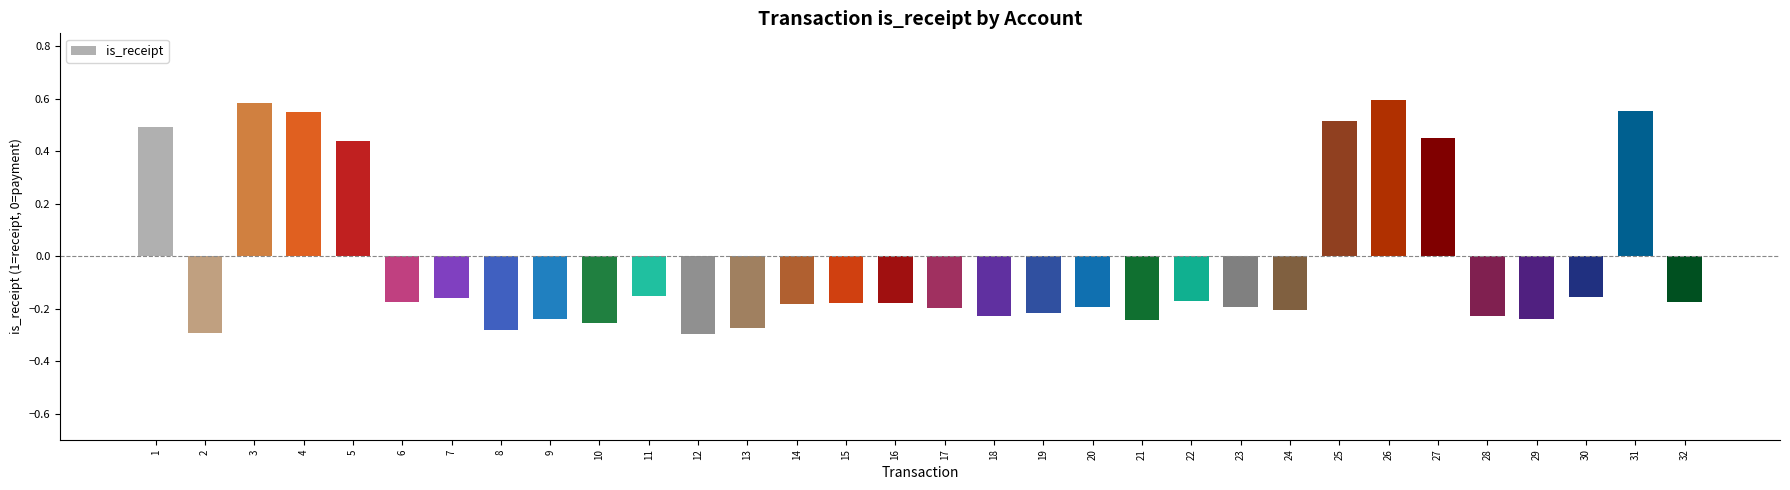

Count the values in the range 0 to 1.

8